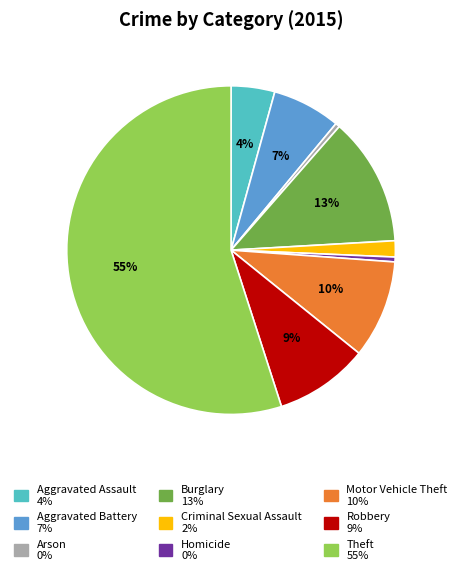

Which category accounts for the majority?

Theft